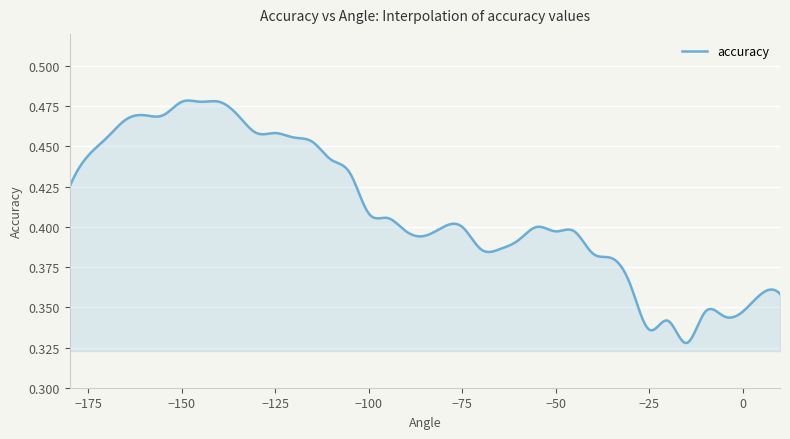

Reading left to right, what are all the values shown in this chart?

-180=0.4	-175=0.4	-170=0.5	-165=0.5	-160=0.5	-155=0.5	-150=0.5	-145=0.5	-140=0.5	-135=0.5	-130=0.5	-125=0.5	-120=0.5	-115=0.5	-110=0.4	-105=0.4	-100=0.4	-95=0.4	-90=0.4	-85=0.4	-80=0.4	-75=0.4	-70=0.4	-65=0.4	-60=0.4	-55=0.4	-50=0.4	-45=0.4	-40=0.4	-35=0.4	-30=0.4	-25=0.3	-20=0.3	-15=0.3	-10=0.3	-5=0.3	0=0.3	5=0.4	10=0.4